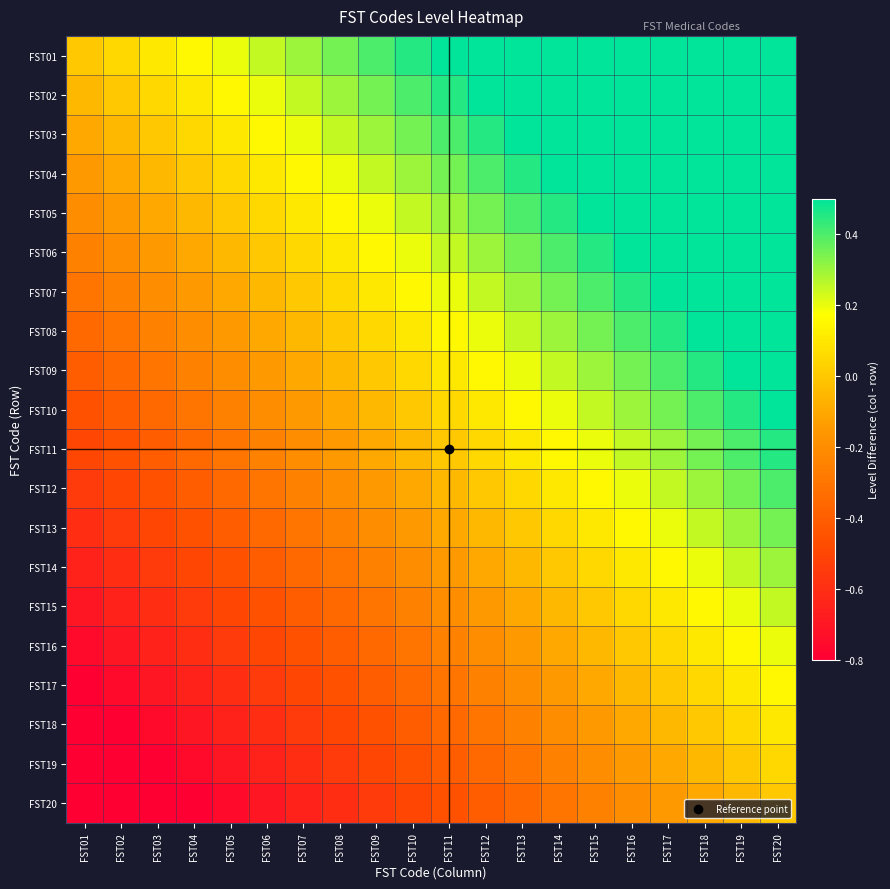

Rank the series by their maximum value, from lowest to highest.

FST20, FST19, FST18, FST17, FST16, FST15, FST14, FST13, FST12, FST11, FST10, FST09, FST08, FST07, FST06, FST05, FST04, FST03, FST02, FST01